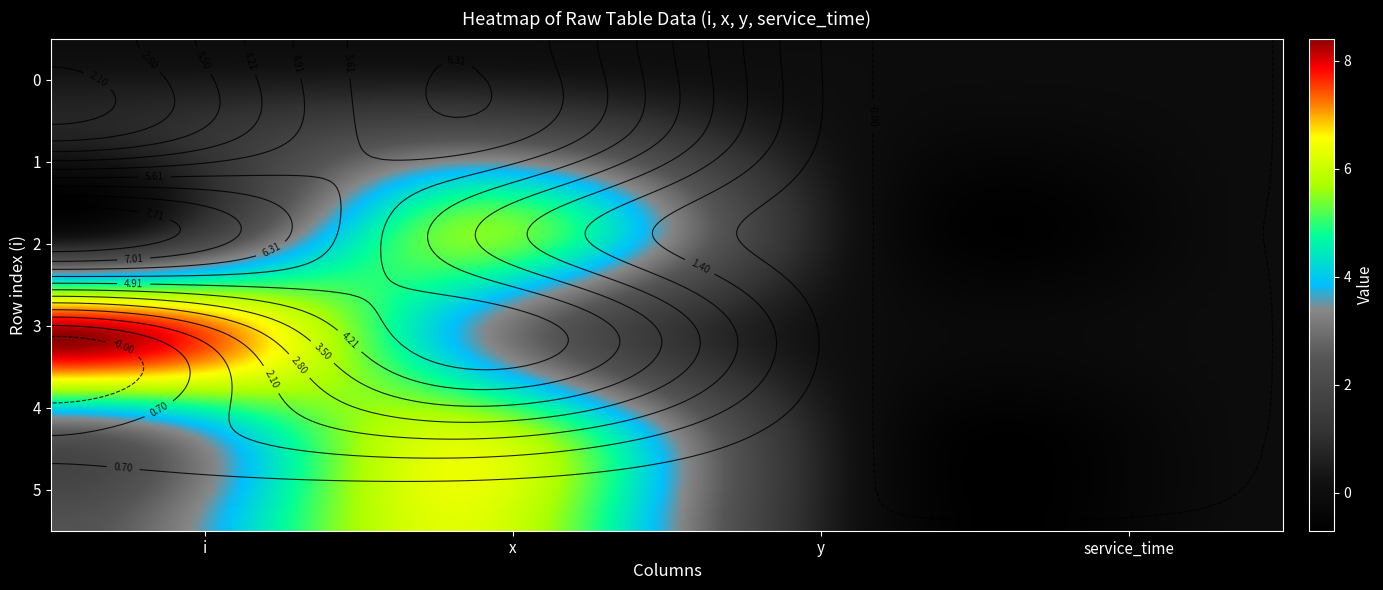

Reading right to left, transcribe all the data shown in this chart.

0: 0.0	0.0	0.0	0.0
1: 0.0	0.0	2.4	0.7
2: 0.0	0.0	5.4	0.1
3: 0.0	0.0	3.7	8.4
4: 0.0	0.0	6.0	2.6
5: 0.0	0.0	6.3	2.3